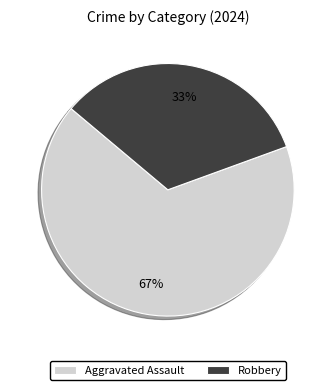

To the nearest percent, what is the average slice percentage?

50%